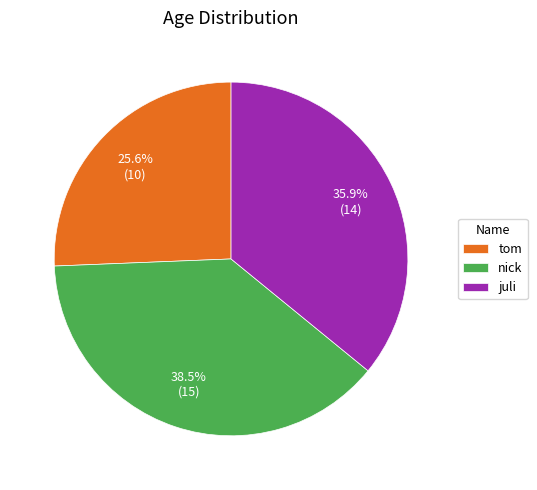

True or false: nick accounts for 47% of the total.

False